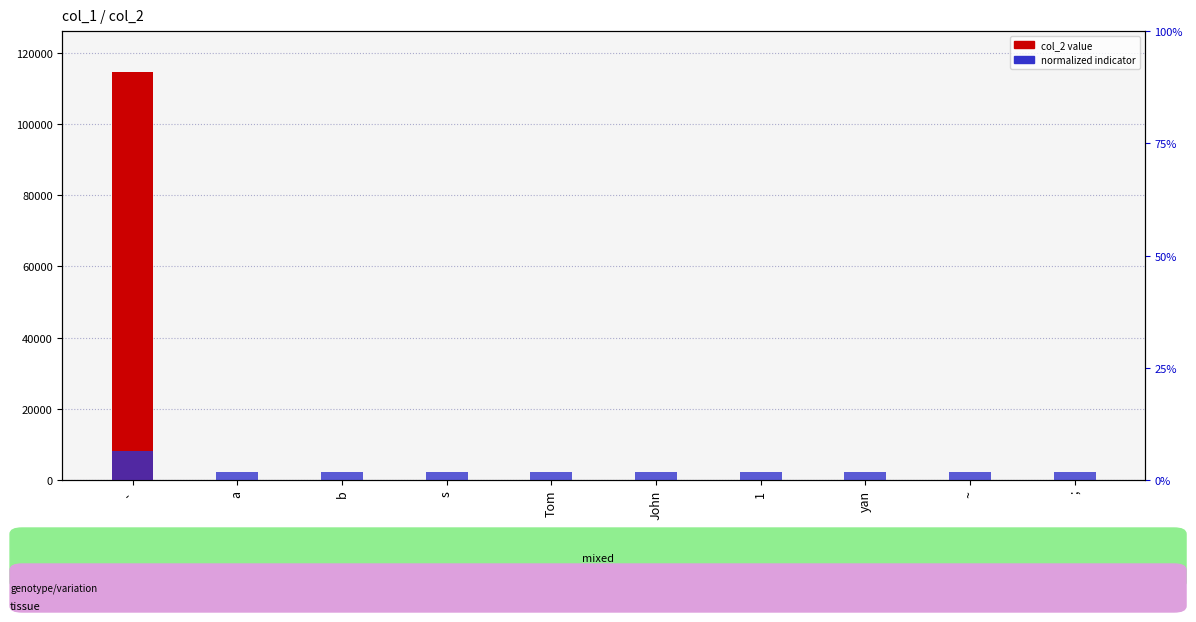

List the series in order of their overall mean, highest first.

col_2 value, normalized indicator